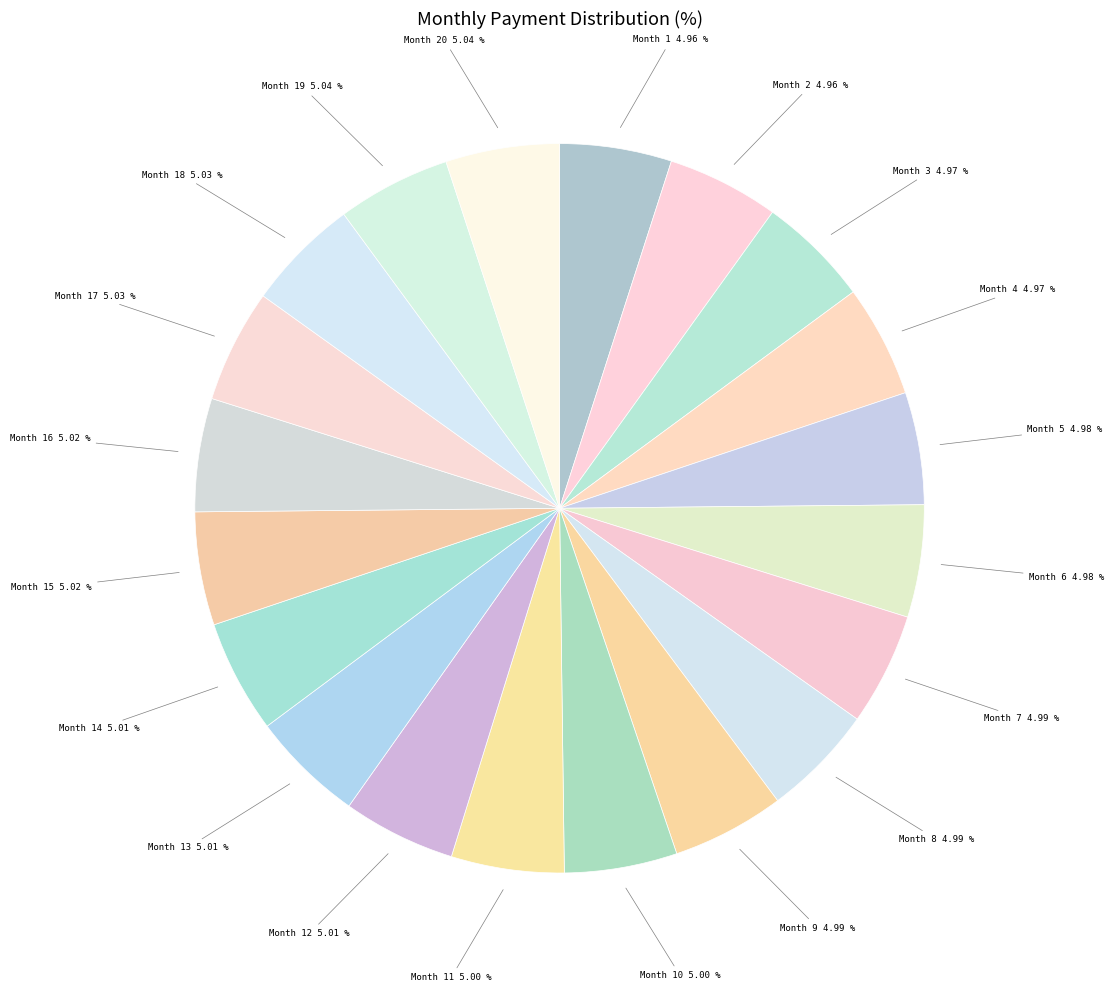

To the nearest percent, what is the difference between the largest and smallest slice percentages?

0%